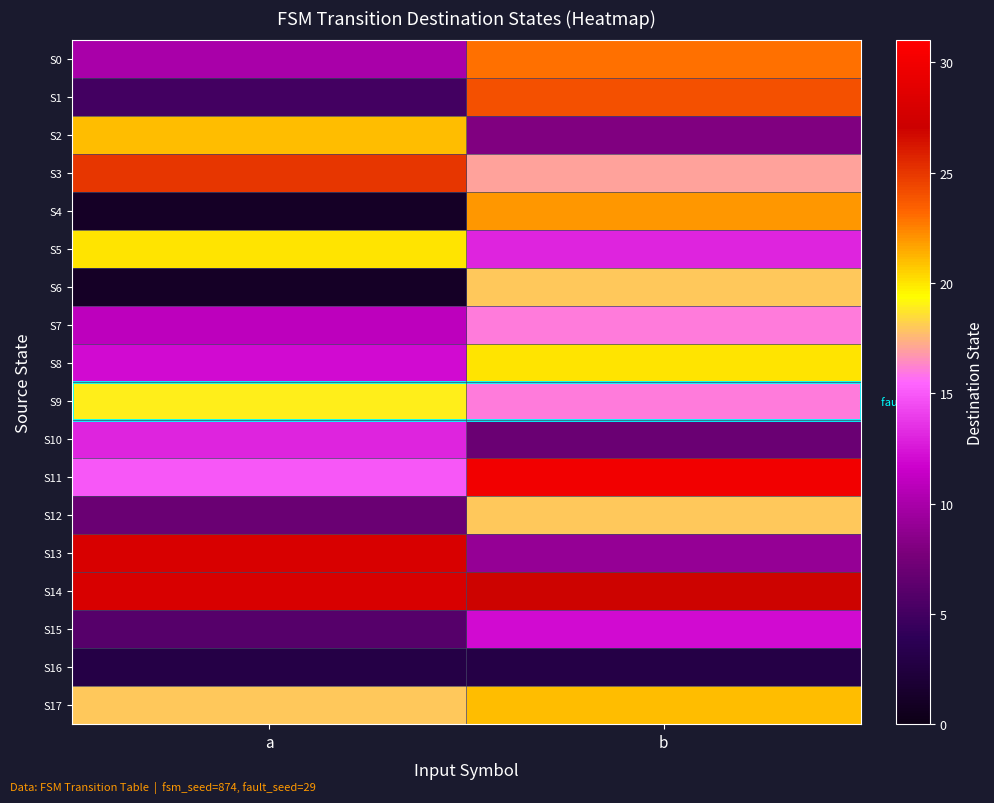

At how many categories does at least one series exceed 8?

2